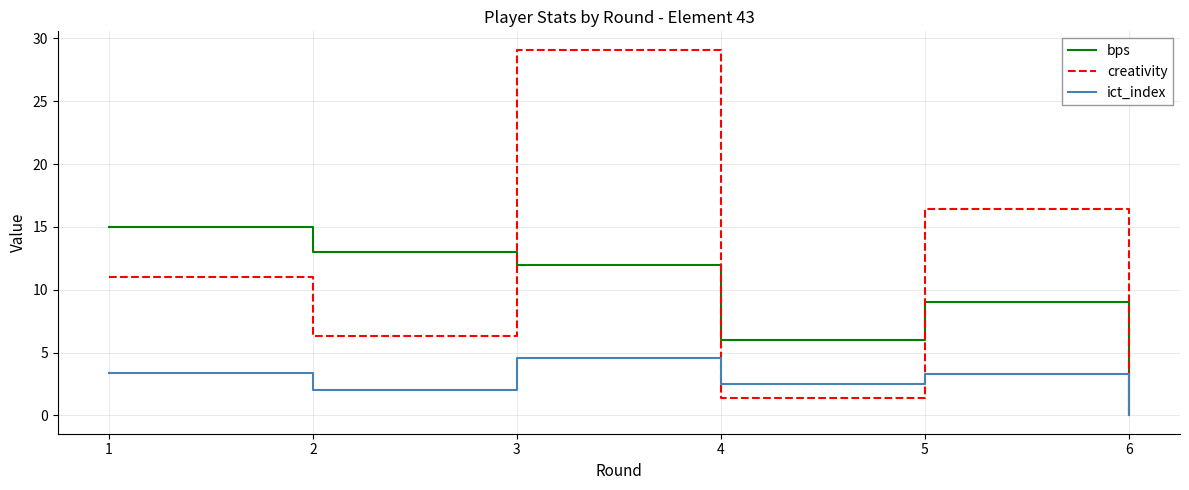

Rank the series by their average value, from lowest to highest.

ict_index, bps, creativity